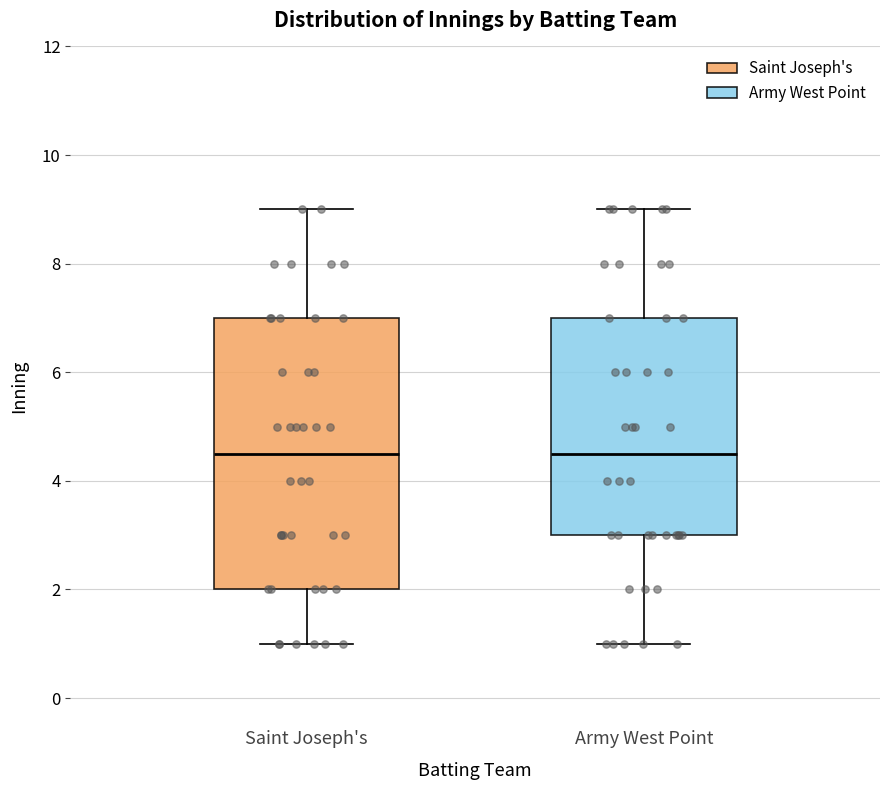

Comparing the boxes themselves (not the whiskers), which one is the tallest?

Saint Joseph's